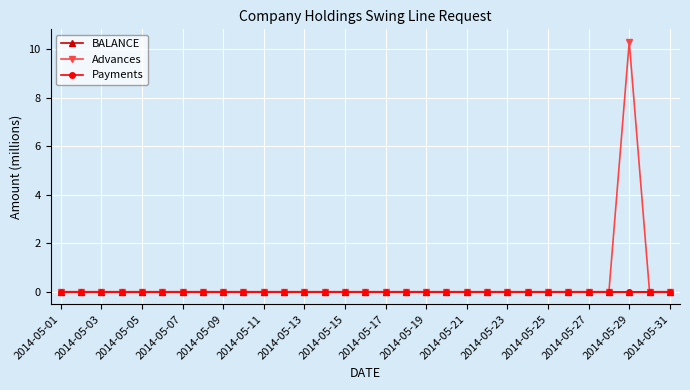

Rank the series by their maximum value, from lowest to highest.

BALANCE, Payments, Advances